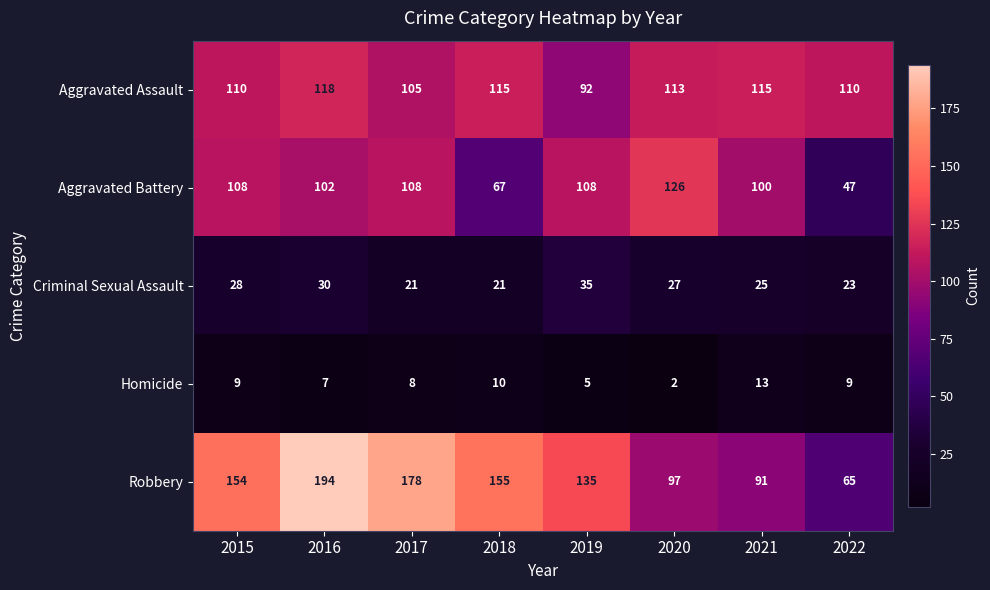

Is the value of Criminal Sexual Assault at 2017 greater than the value of Robbery at 2018?

No